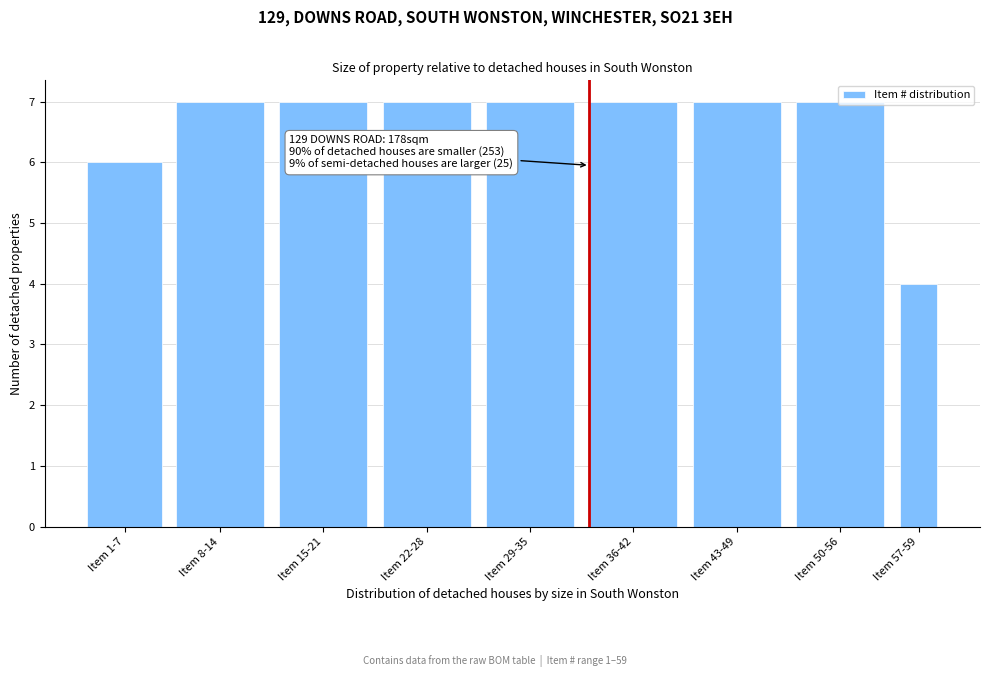

What is the smallest value displayed?

4